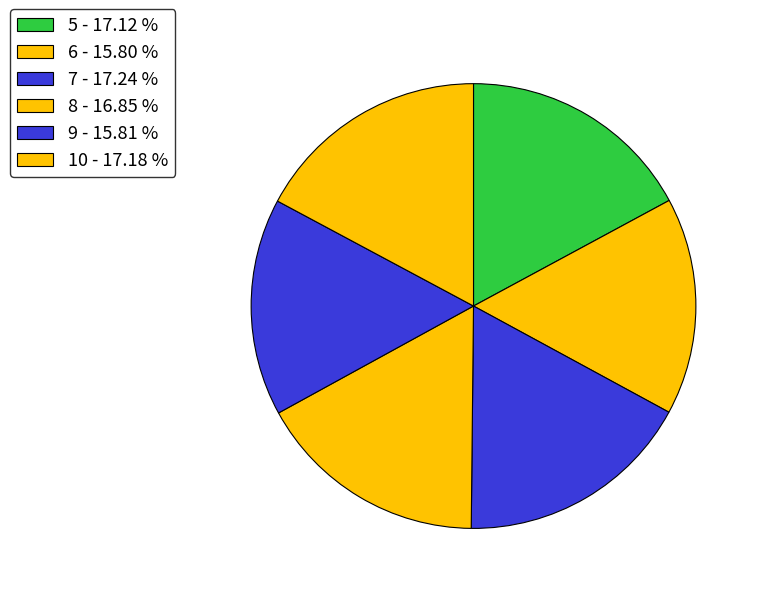

Approximately how many times larger is the value at 7 compared to 5?

1.0